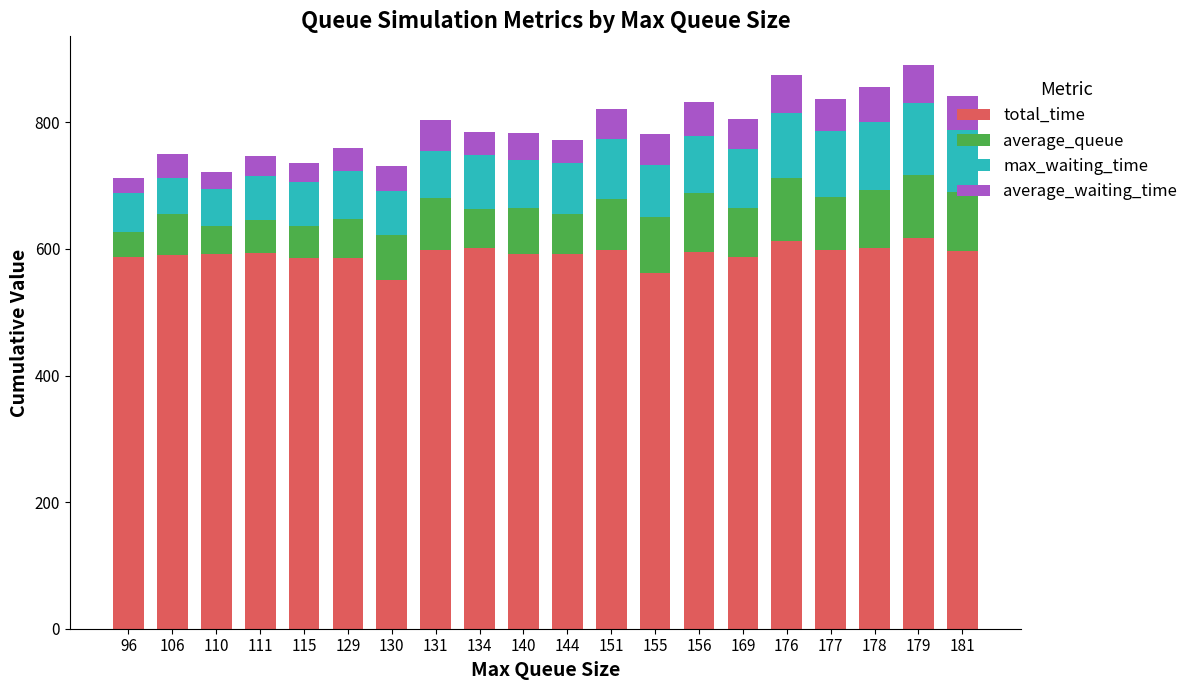

What is the total value across all series at 176?

875.4